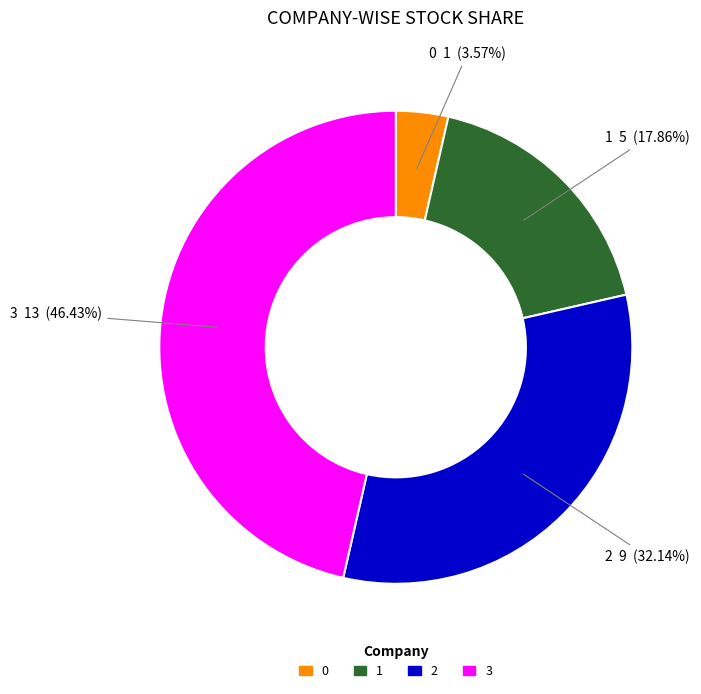

Is it true that 2 is 23% of the pie?

False